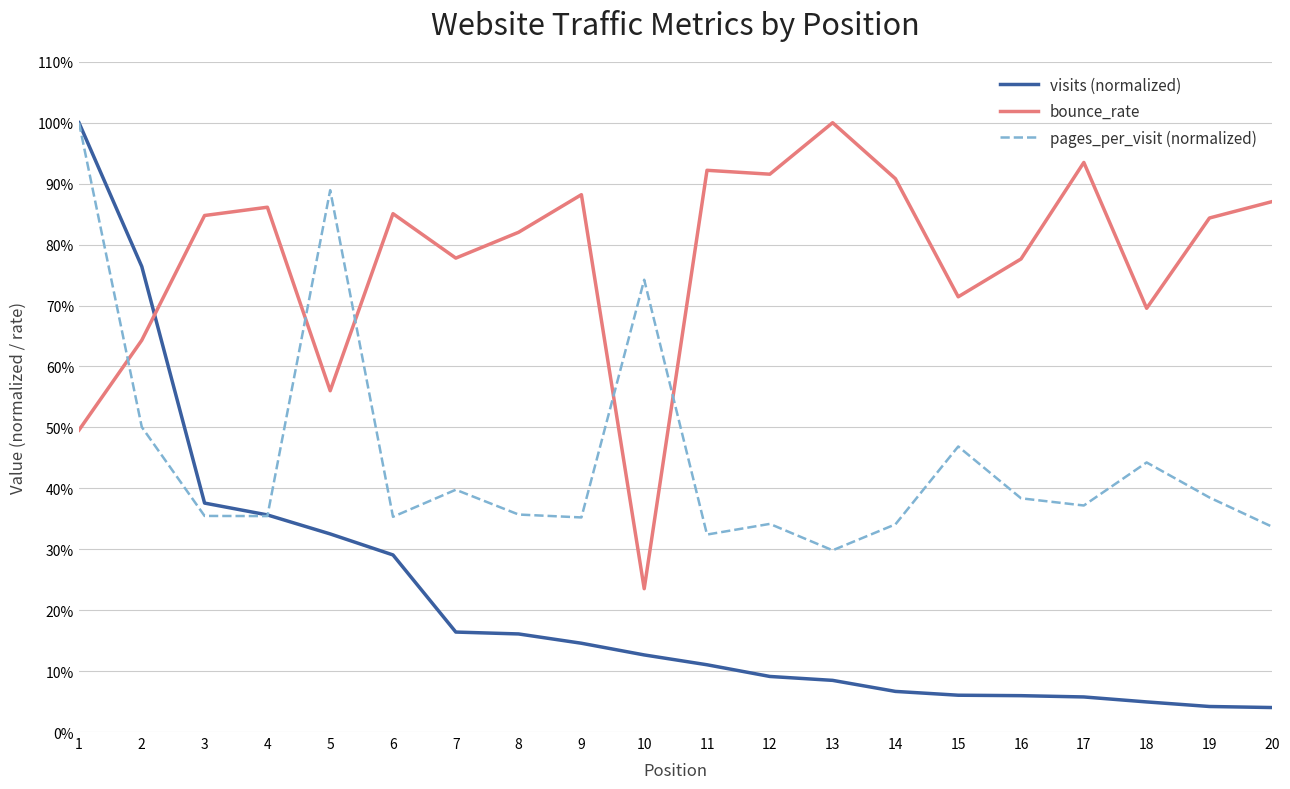

Where is the first local maximum for bounce_rate?

4